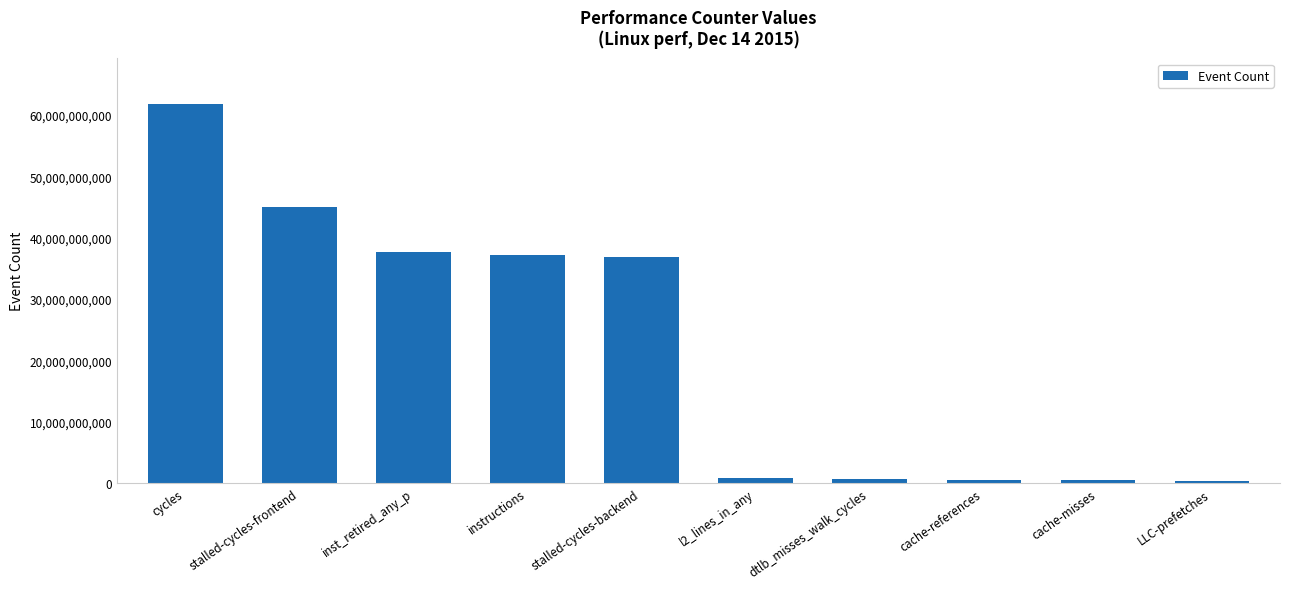

Are the bars grouped side by side (vs. stacked)?

No